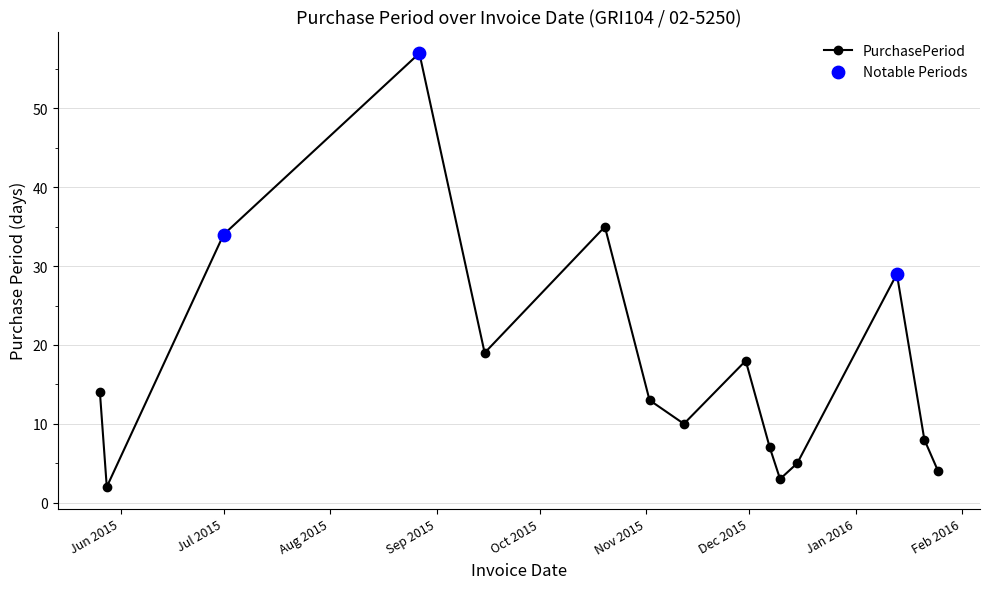

How many interior local peaks (higher than both neighbors) does the data have?

4